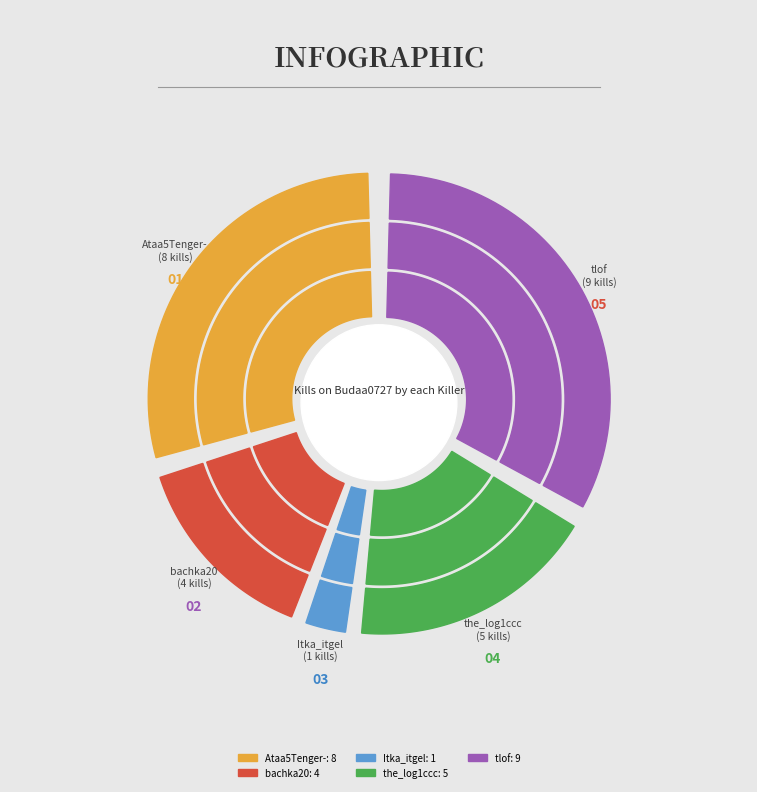

To the nearest percent, what percentage of the pie is bachka20?

15%